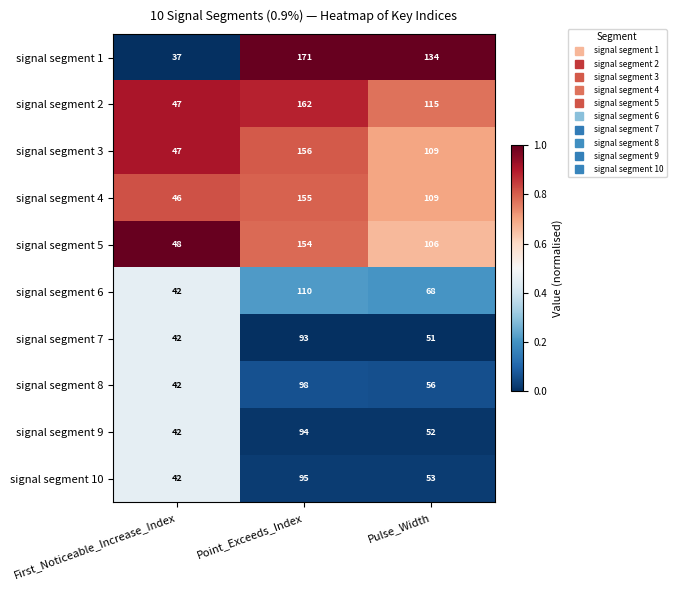

What is the difference between the maximum and minimum values in the signal segment 10 series?

53